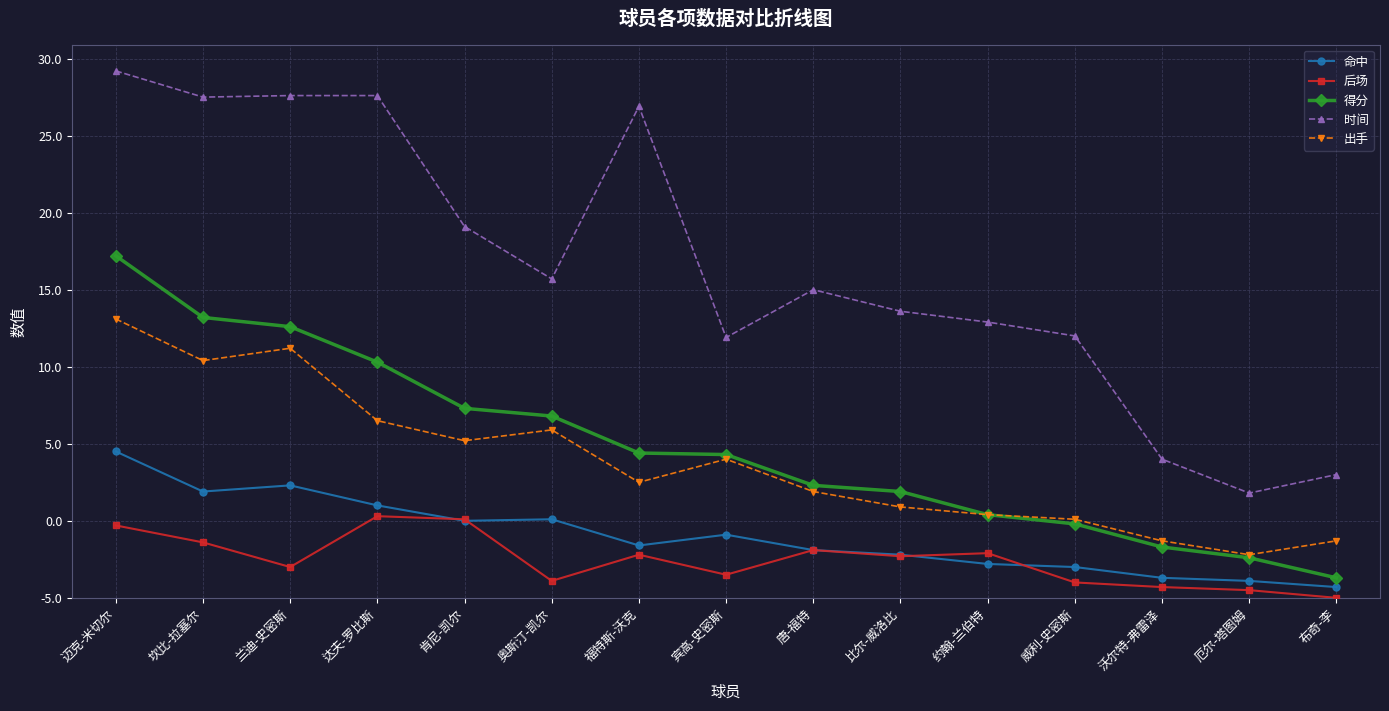

What is the label of the 13th point from the right?

兰迪-史密斯